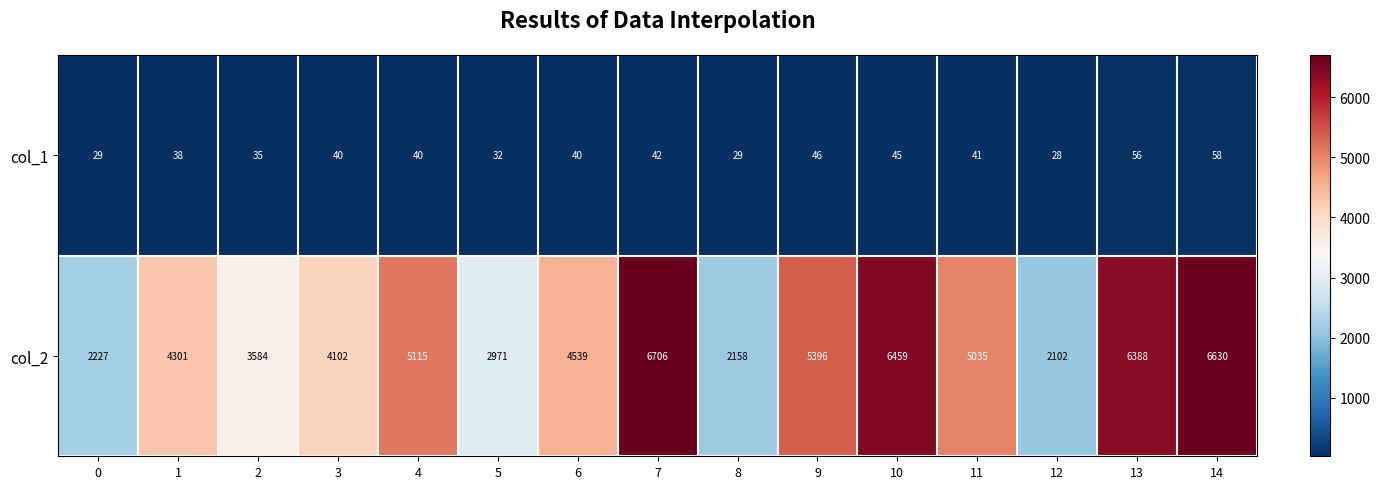

The value of col_1 at 1 is 56. True or false?

False